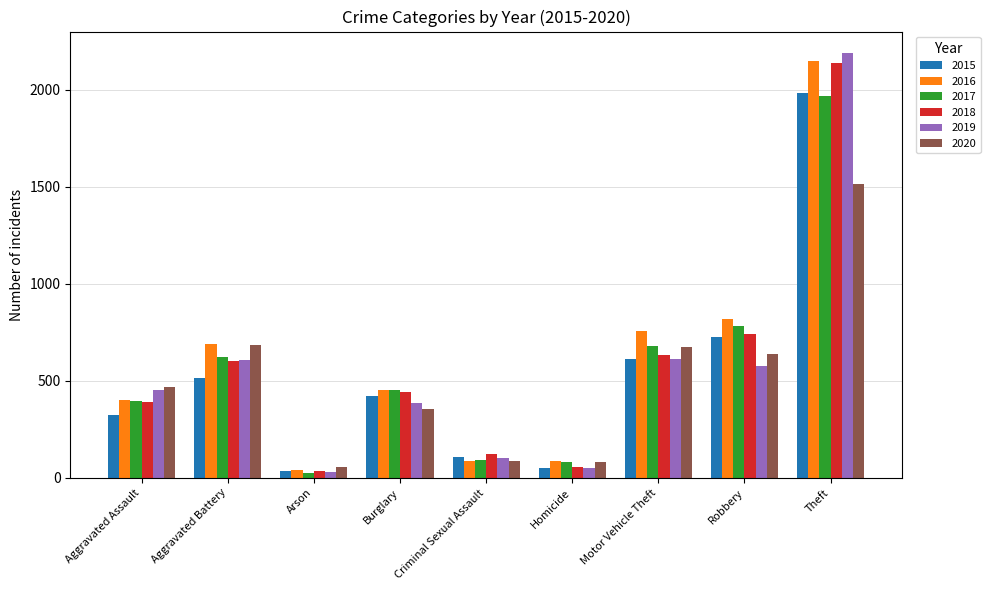

Which label corresponds to the smallest value in the chart?

Arson